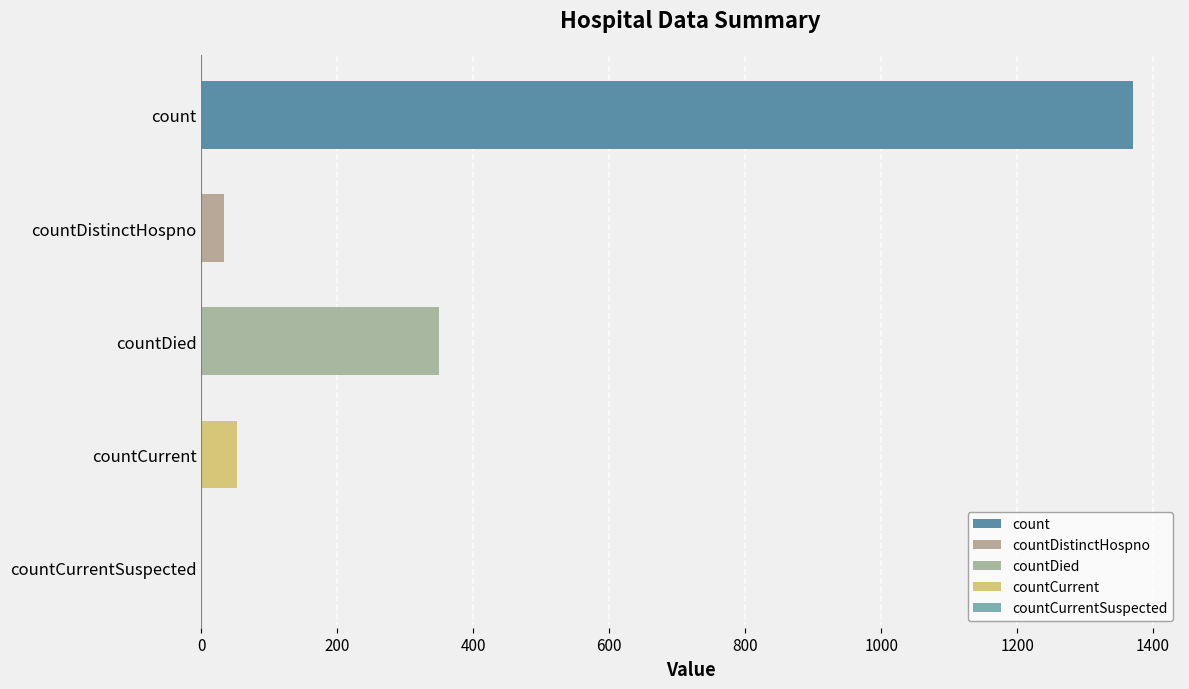

Reading top to bottom, extract all data points from this chart.

count=1371	countDistinctHospno=33	countDied=349	countCurrent=52	countCurrentSuspected=0